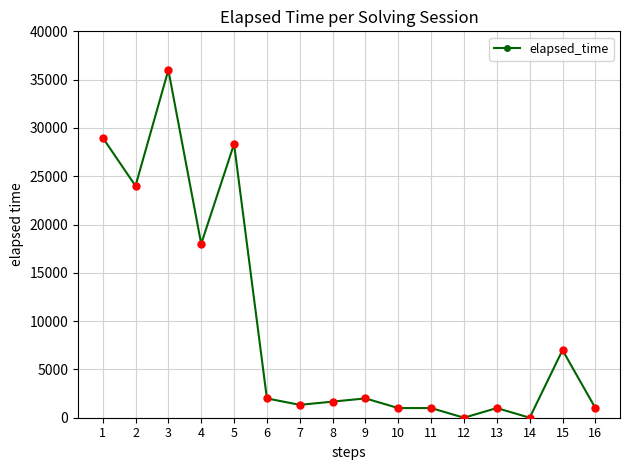

What is the change in value from 6 to 12?

-2000